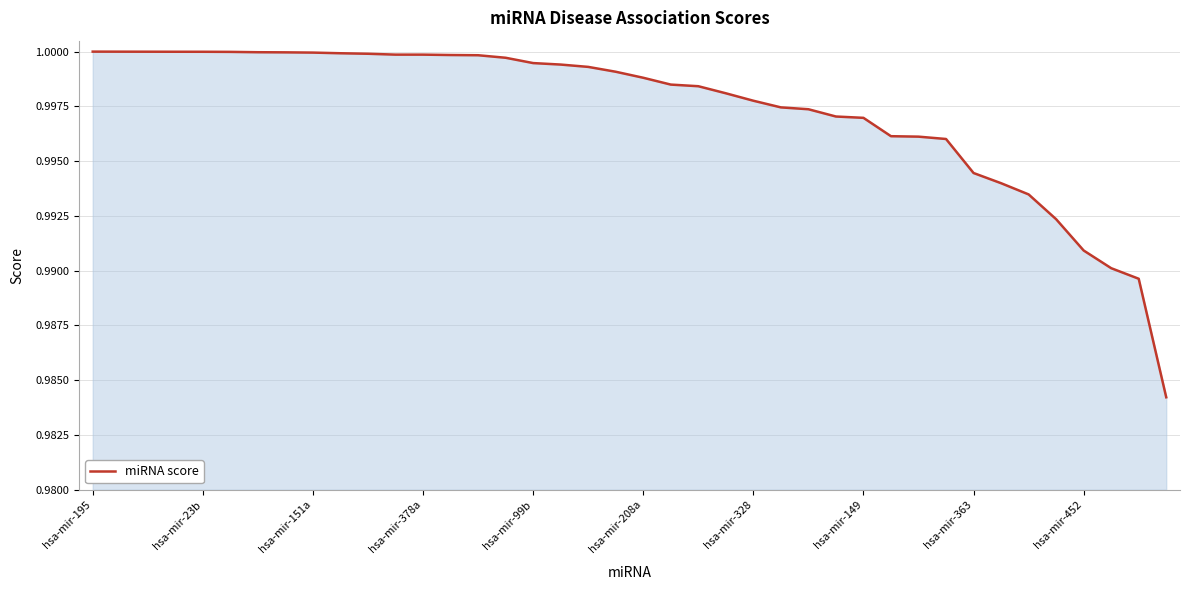

Count the number of data series in this chart.

1